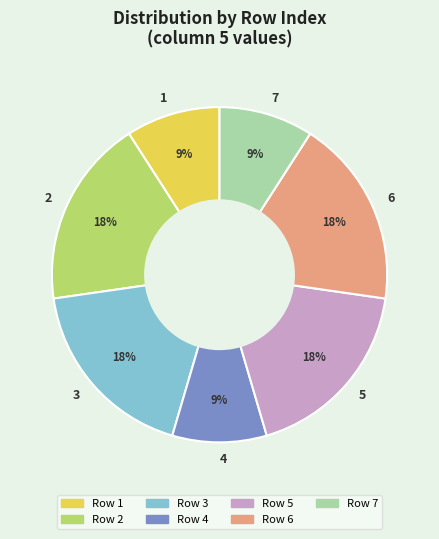

To the nearest percent, what is the average slice percentage?

14%